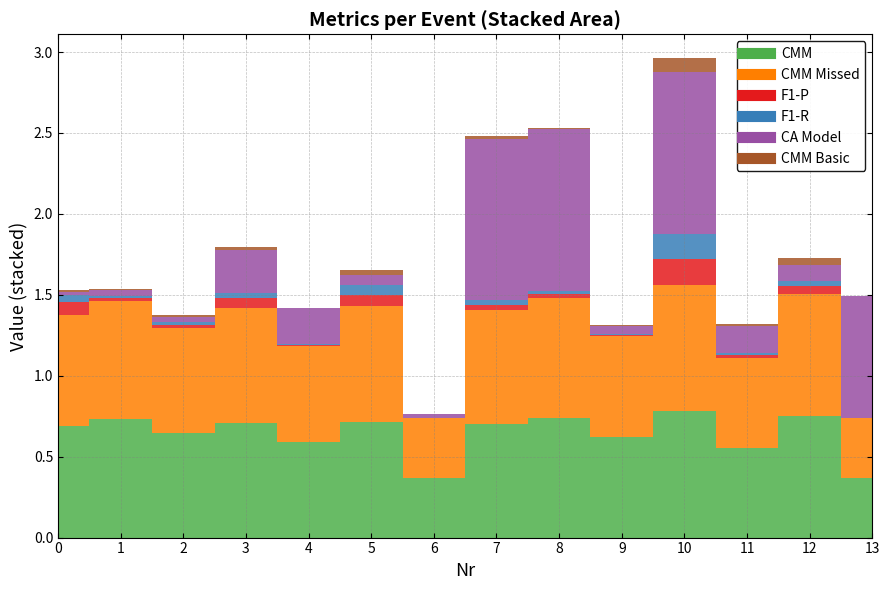

At which category does the chart reach its minimum across all series?

6